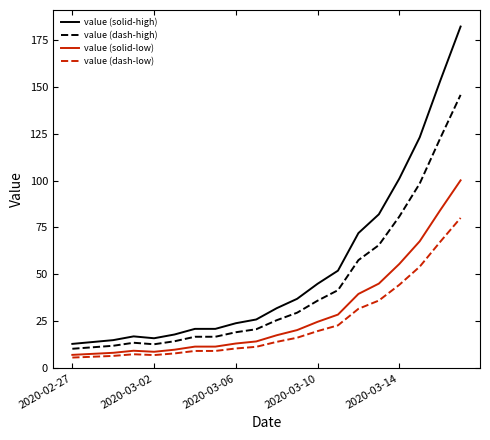

What is the lowest value of the value (dash-high) series?

10.4